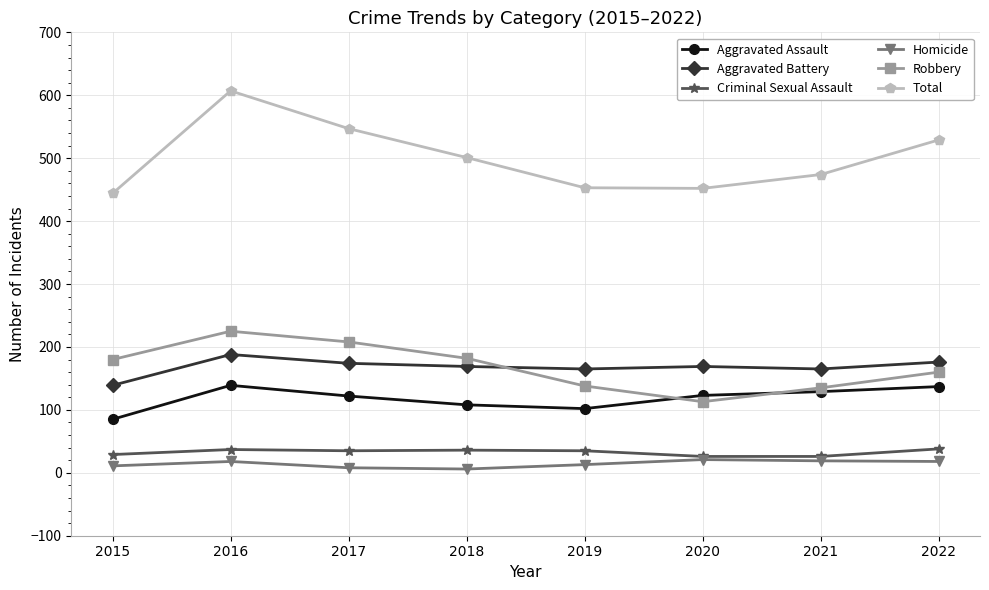

Is this an area chart (filled region under the line)?

No